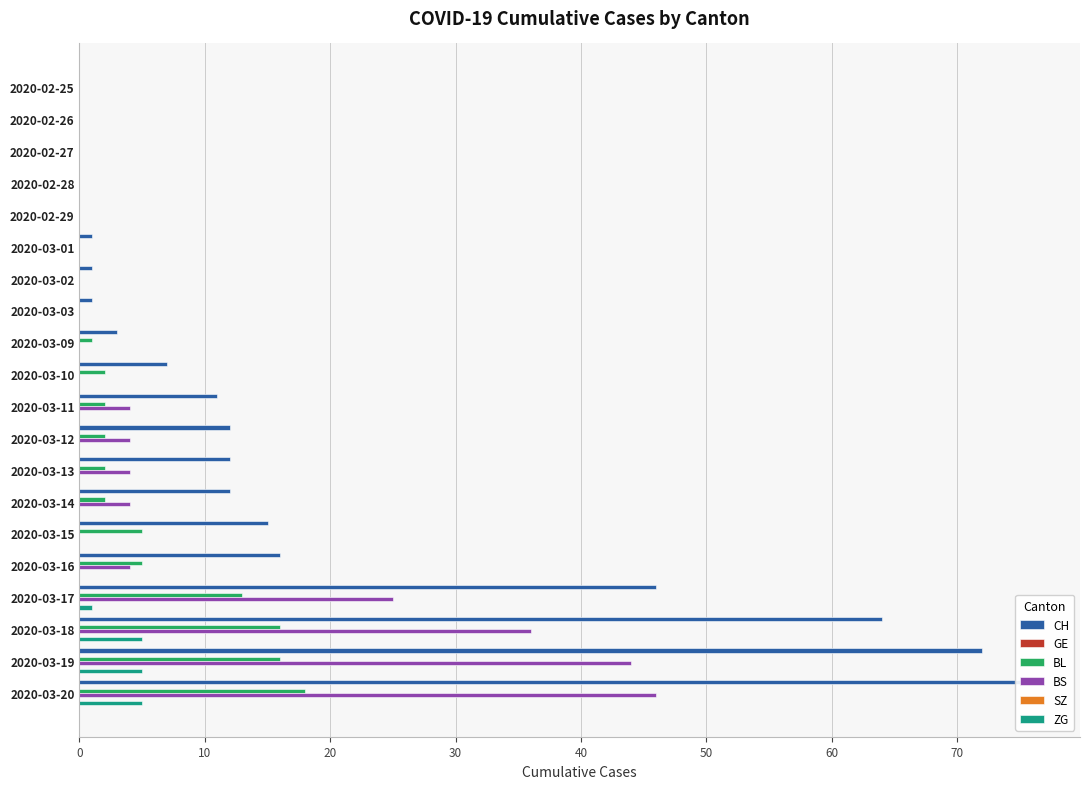

Reading left to right, extract all data points from this chart.

CH: 0.0	0.0	0.0	0.0	0.0	1.0	1.0	1.0	3.0	7.0	11.0	12.0	12.0	12.0	15.0	16.0	46.0	64.0	72.0	76.0
GE: 0.1	0.1	0.1	0.1	0.1	0.1	0.1	0.1	0.1	0.1	0.1	0.1	0.1	0.1	0.1	0.1	0.1	0.1	0.1	0.1
BL: 0.0	0.0	0.0	0.0	0.0	0.0	0.0	0.0	1.0	2.0	2.0	2.0	2.0	2.0	5.0	5.0	13.0	16.0	16.0	18.0
BS: 0.0	0.0	0.0	0.0	0.0	0.0	0.0	0.0	0.0	0.0	4.0	4.0	4.0	4.0	0.0	4.0	25.0	36.0	44.0	46.0
SZ: 0.1	0.1	0.1	0.1	0.1	0.1	0.1	0.1	0.1	0.1	0.1	0.1	0.1	0.1	0.1	0.1	0.1	0.1	0.1	0.1
ZG: 0.0	0.0	0.0	0.0	0.0	0.0	0.0	0.0	0.0	0.0	0.0	0.0	0.0	0.0	0.0	0.0	1.0	5.0	5.0	5.0